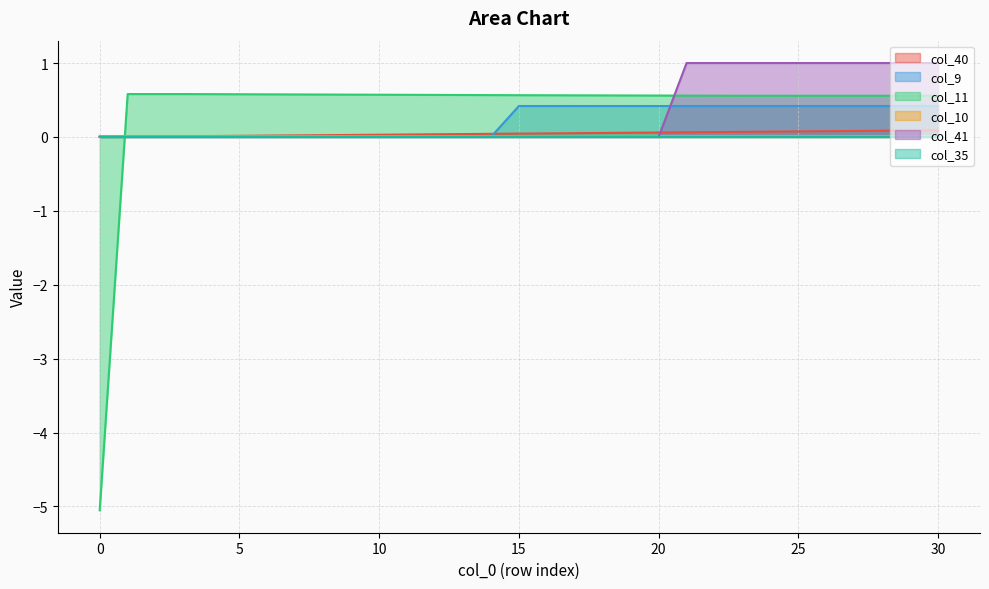

Which label corresponds to the largest value in the chart?

21